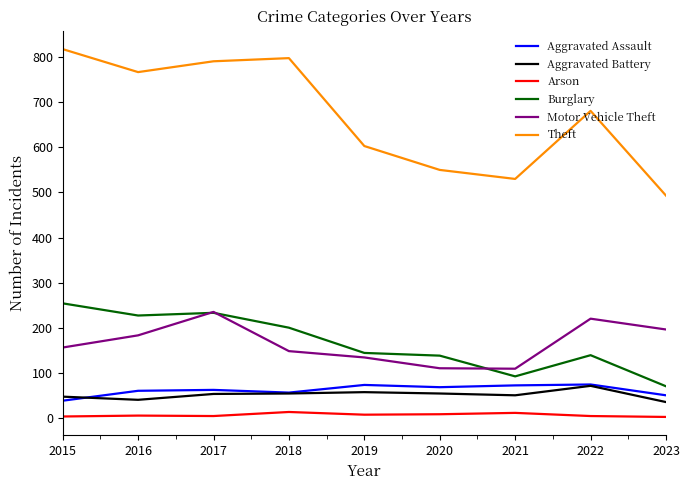

Which series has the widest spread of values?

Theft